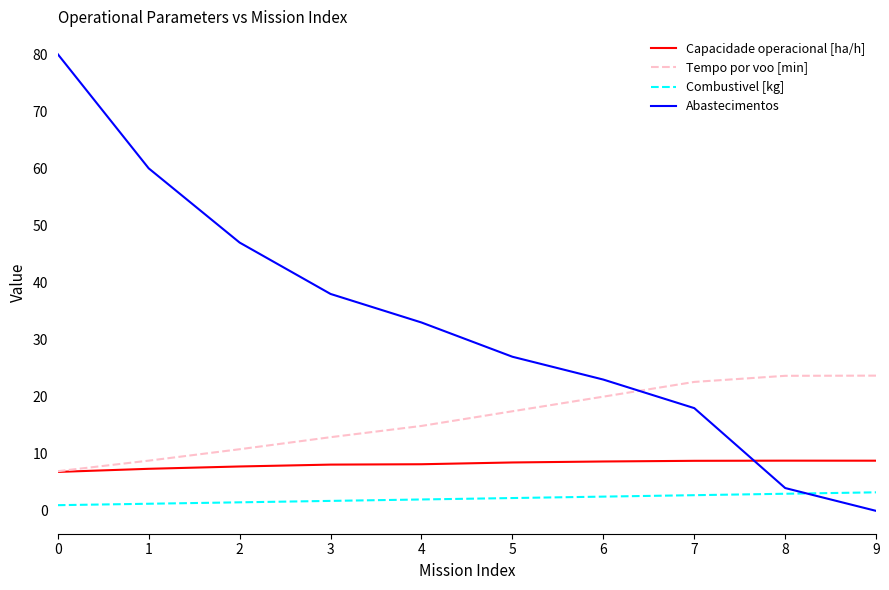

At how many categories does at least one series exceed 72?

1